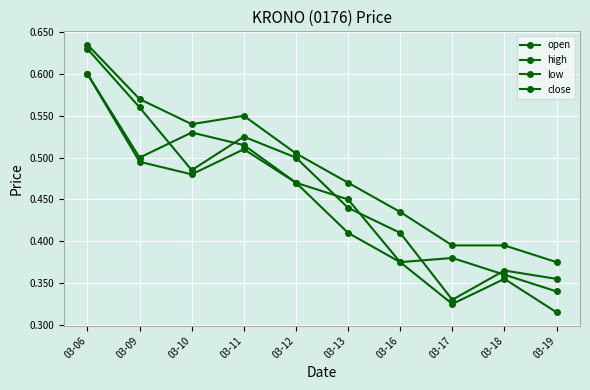

What is the minimum value shown in the chart?

0.3